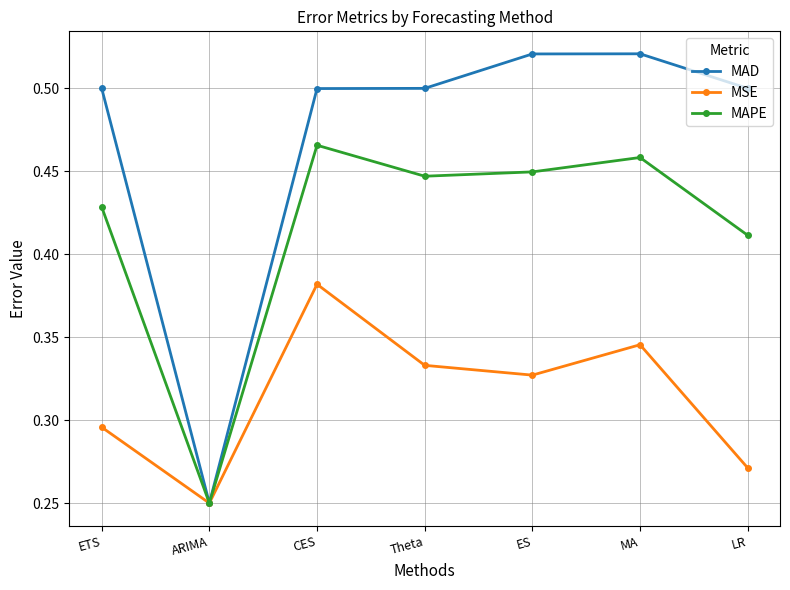

What position from the left is Theta?

4